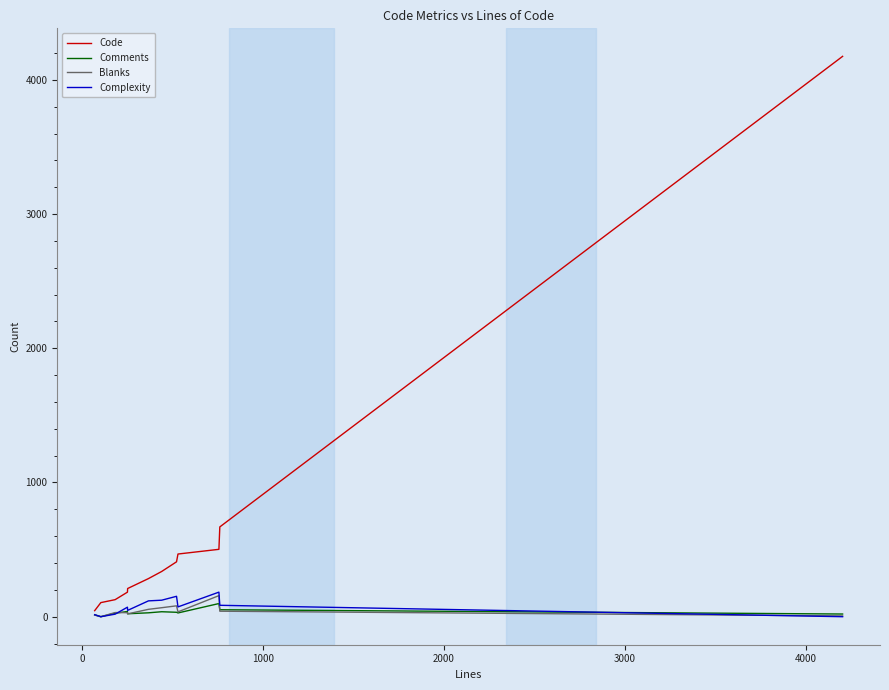

What is the maximum value for Comments?

98